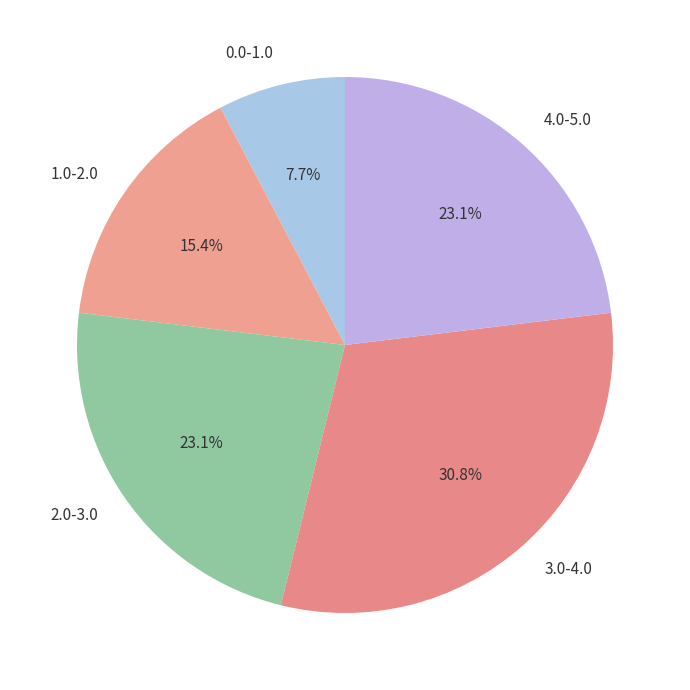

What is the ratio of the value at 2.0-3.0 to the value at 1.0-2.0?

1.5